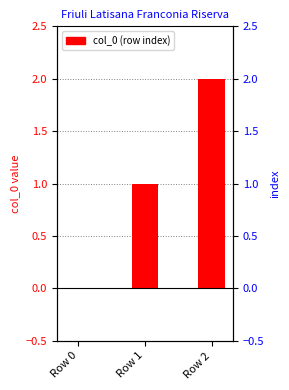

The chart shows a value of 2 at Row 1. True or false?

False